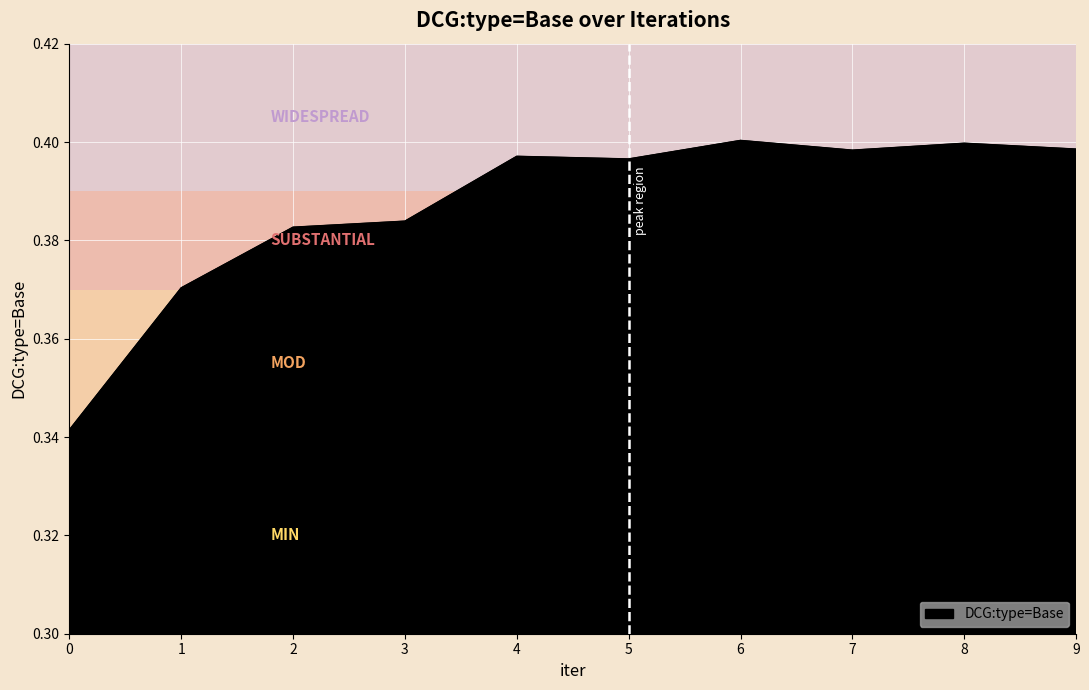

True or false: the data shows 0.2 at 2.

False